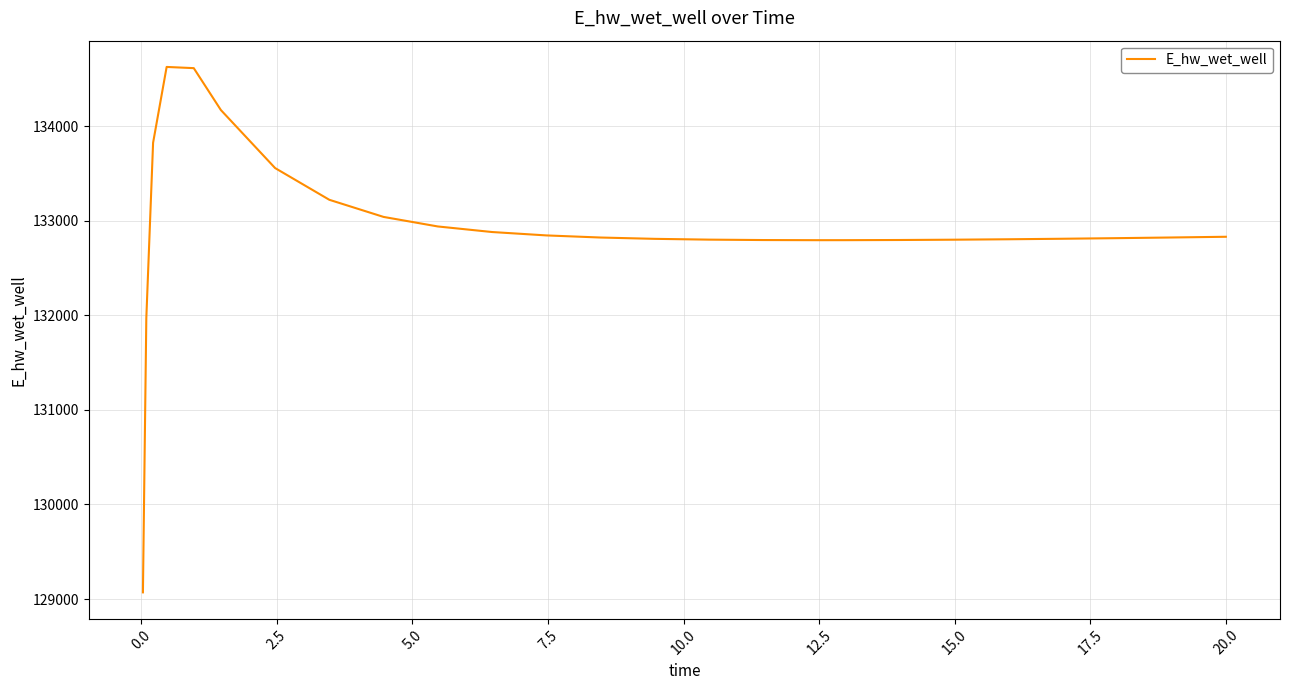

What is the greatest value displayed?

134627.7